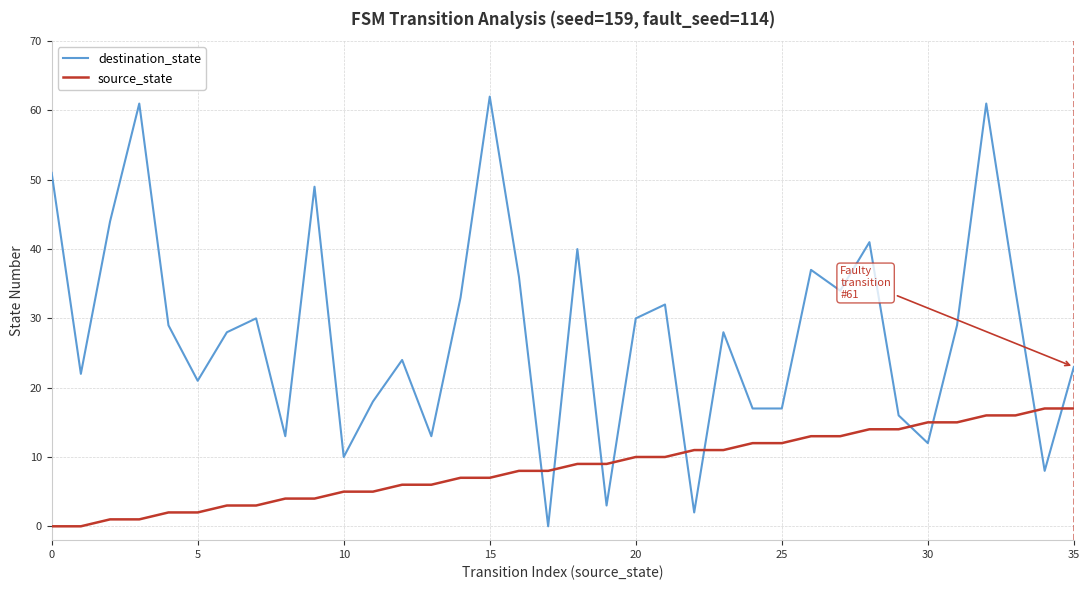

What is the difference between the maximum and minimum values in the source_state series?

17